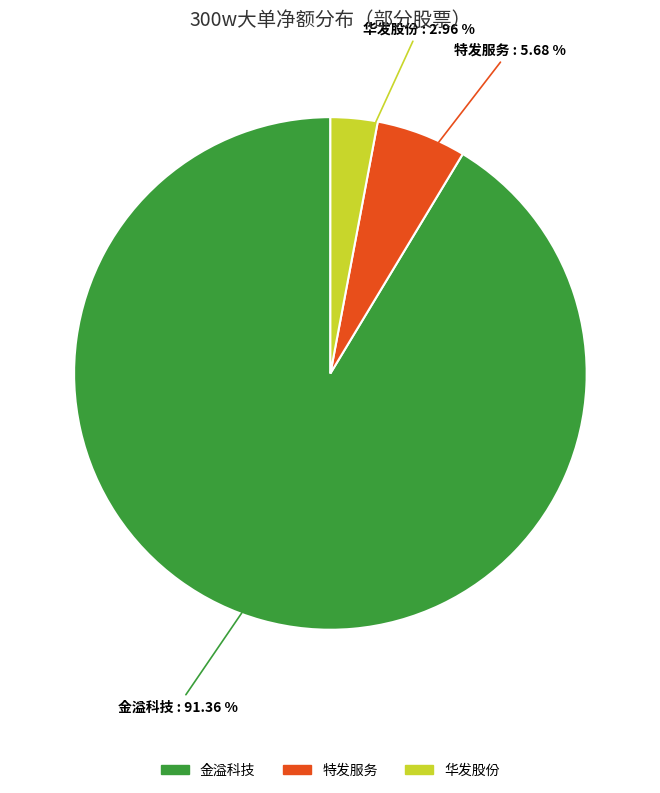

Is there a majority slice in this chart?

Yes